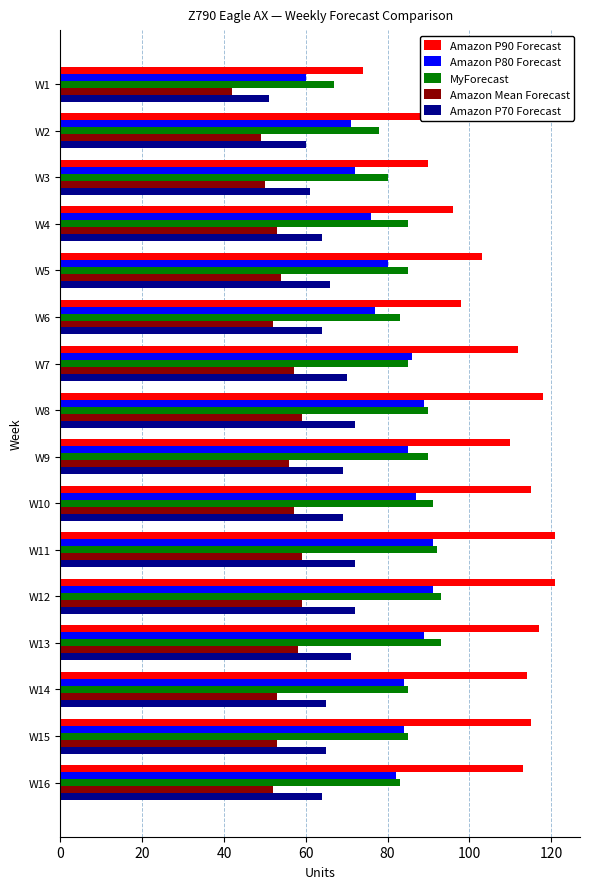

What is the maximum value shown in the chart?

121